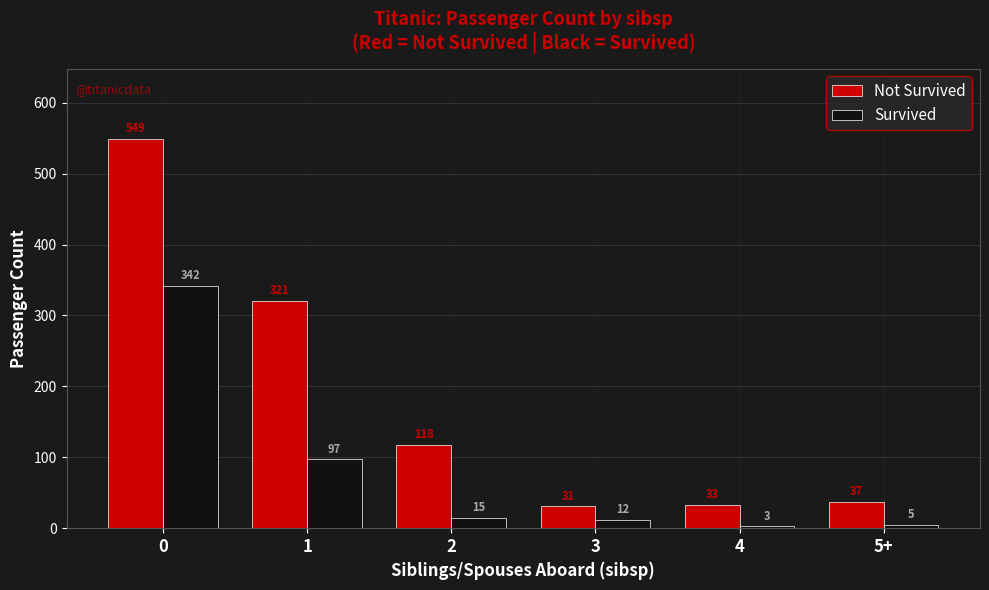

Reading left to right, extract all data points from this chart.

Not Survived: 549	321	118	31	33	37
Survived: 342	97	15	12	3	5